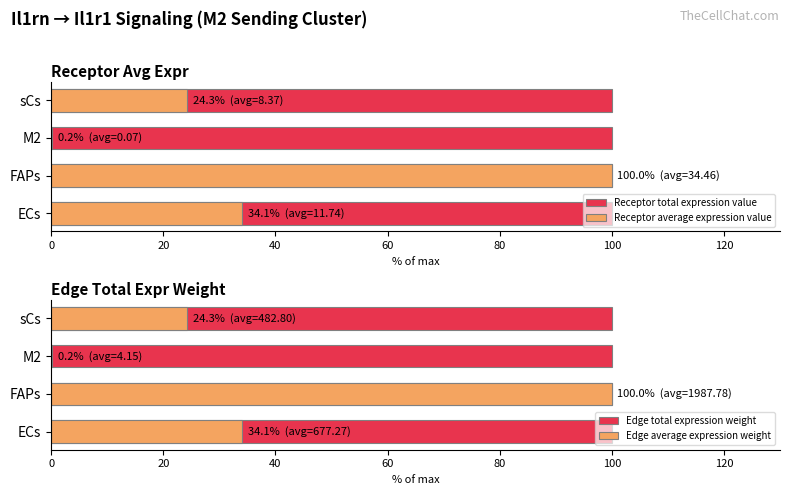

How many bars are there in total?

16